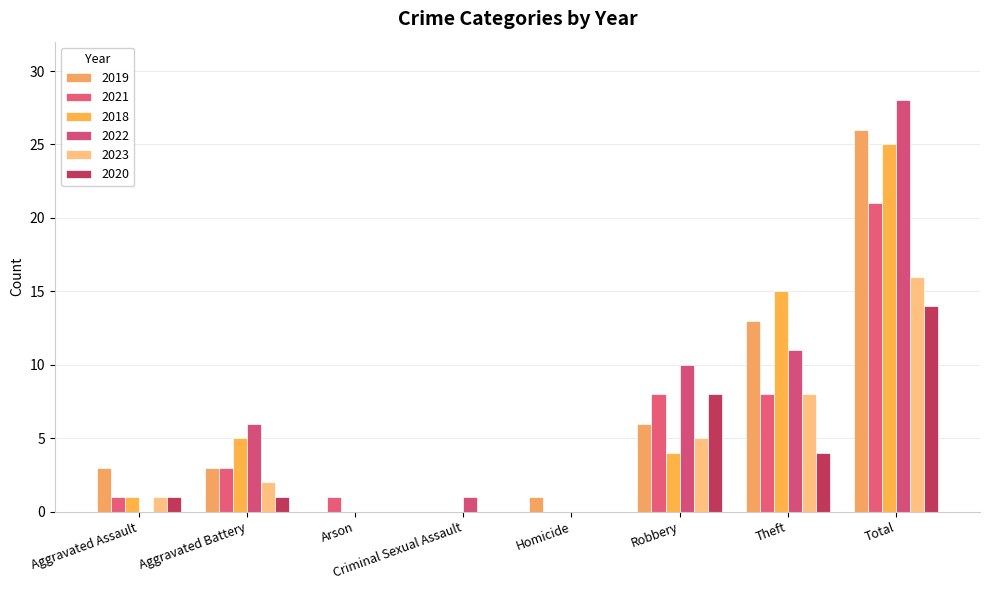

Is it true that 2020 equals 1 at Aggravated Assault?

True